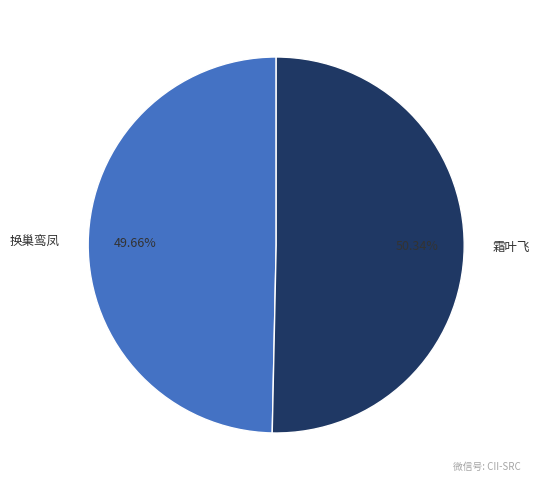

True or false: 霜叶飞 accounts for 50% of the total.

True